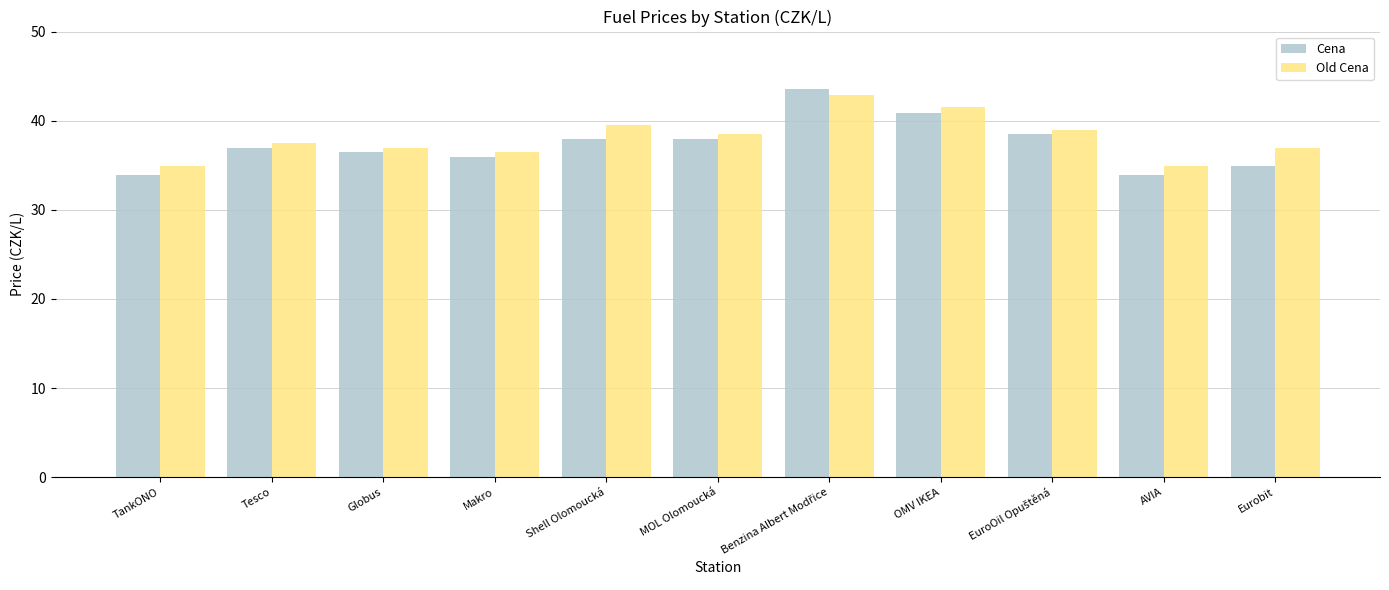

Which series has the largest range (max minus min)?

Cena